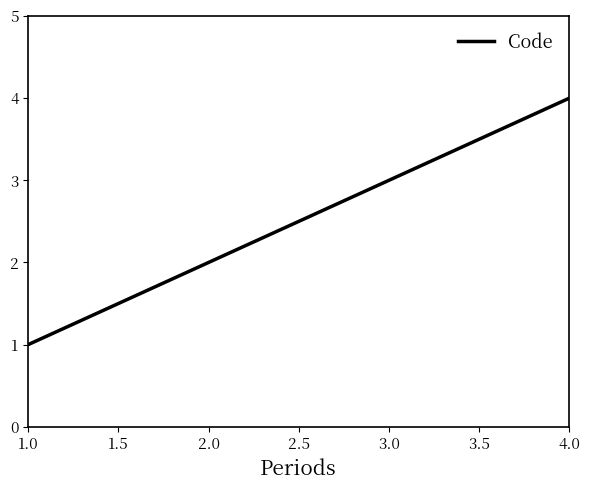

Count the number of categories in the chart.

4